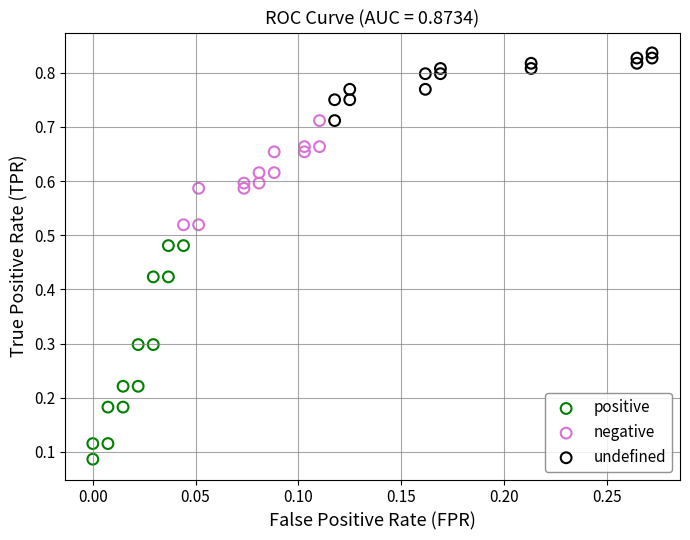

Which series contains the lowest Y value?

positive